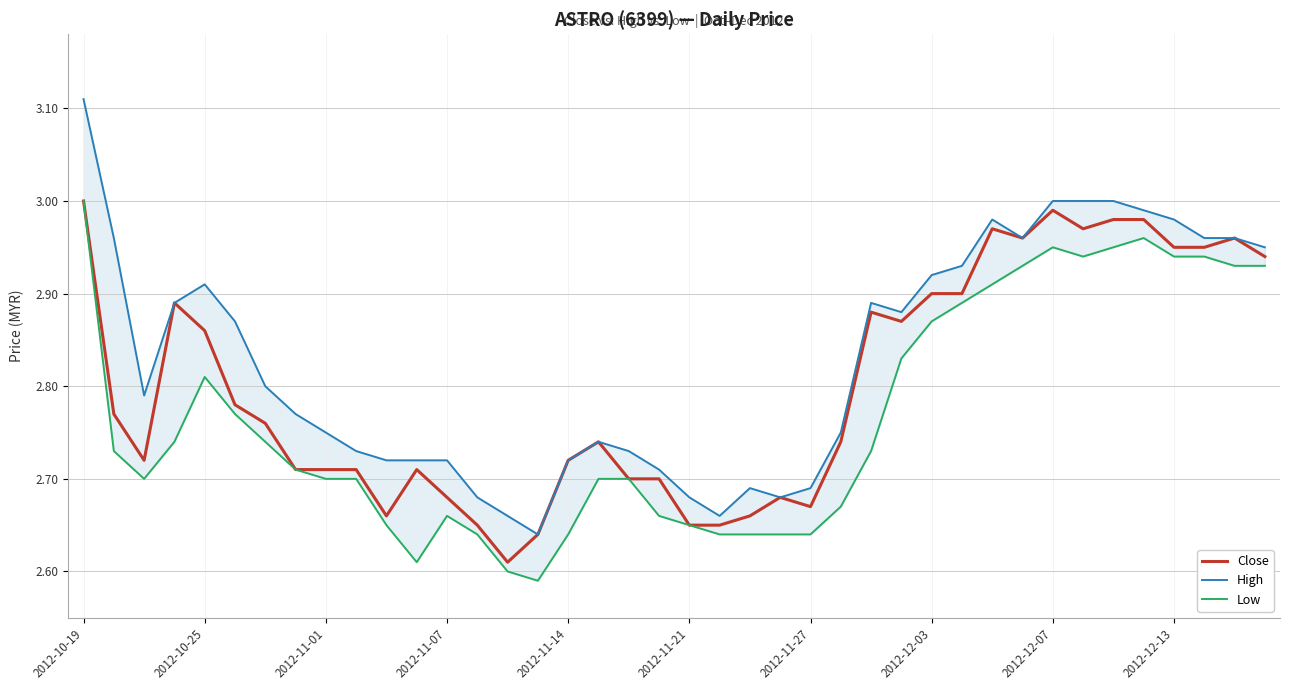

What are all the series names shown in the legend?

Close, High, Low